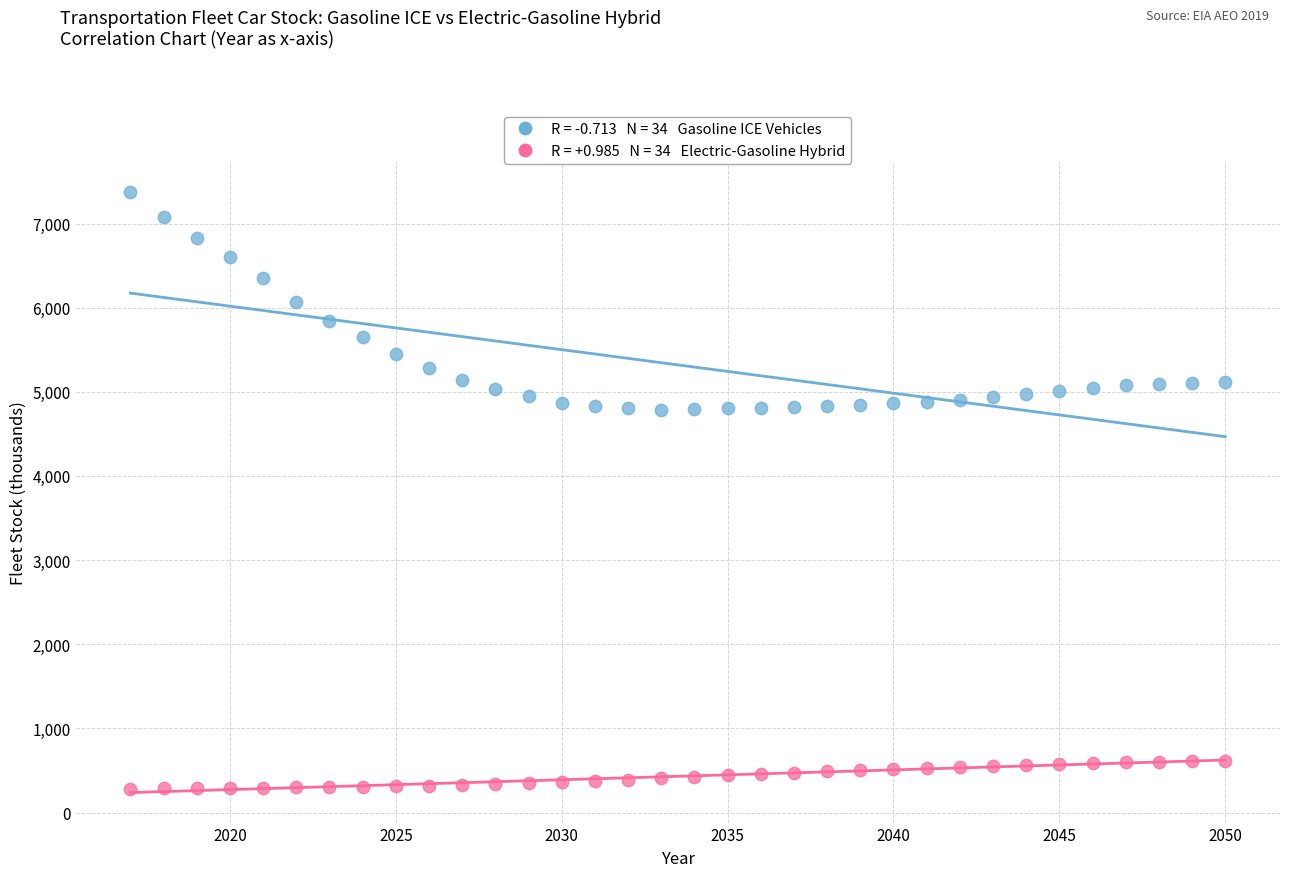

Across all data points, what is the range of X values (max minus min)?

33.0